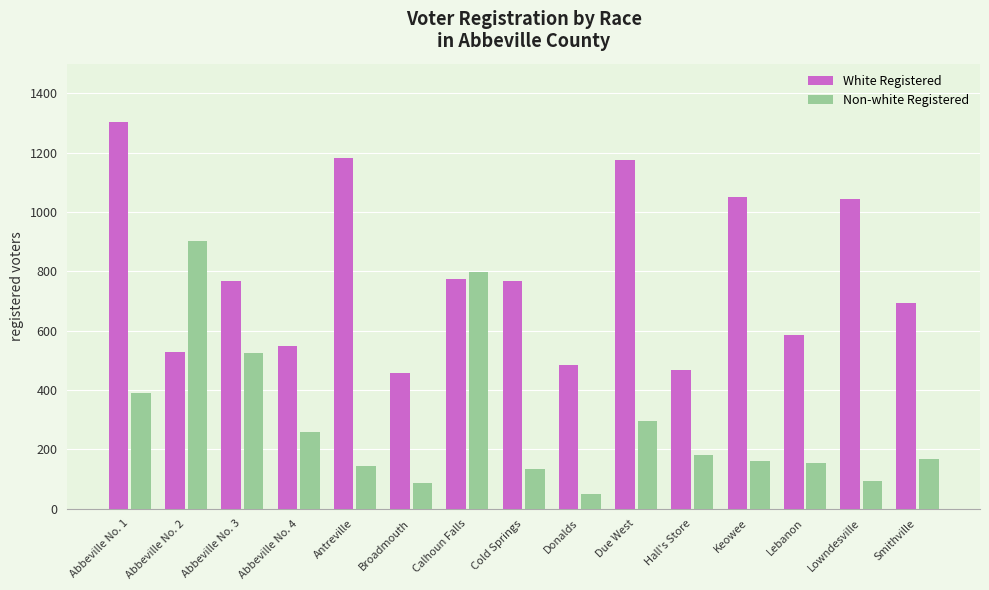

Reading right to left, list all the values displayed in this chart.

White Registered: Smithville=692	Lowndesville=1044	Lebanon=585	Keowee=1049	Hall's Store=467	Due West=1174	Donalds=485	Cold Springs=768	Calhoun Falls=773	Broadmouth=458	Antreville=1183	Abbeville No. 4=548	Abbeville No. 3=766	Abbeville No. 2=529	Abbeville No. 1=1305
Non-white Registered: Smithville=167	Lowndesville=92	Lebanon=155	Keowee=161	Hall's Store=182	Due West=296	Donalds=48	Cold Springs=132	Calhoun Falls=796	Broadmouth=86	Antreville=145	Abbeville No. 4=258	Abbeville No. 3=524	Abbeville No. 2=901	Abbeville No. 1=390